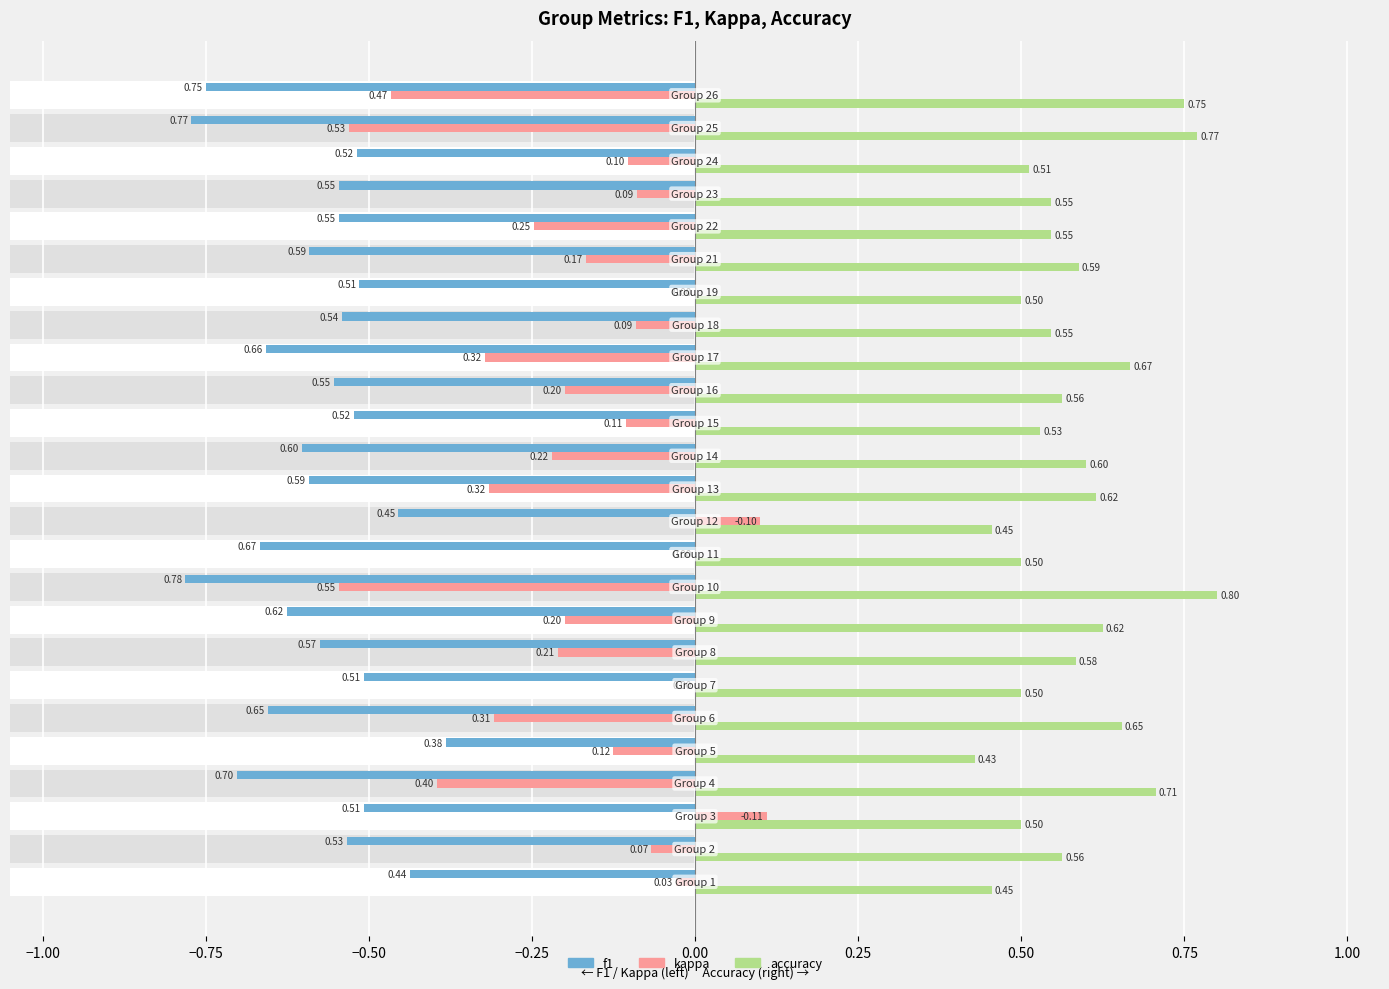

Is the value of kappa at 22 greater than the value of accuracy at −1.25?

No